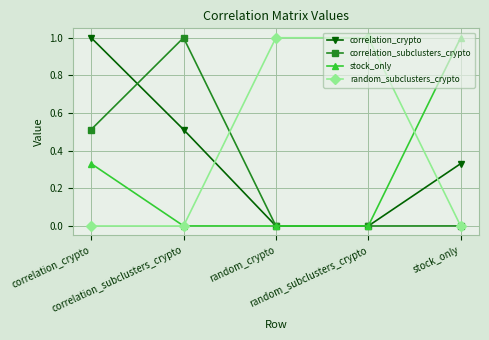

Rank the series at correlation_subclusters_crypto from highest to lowest value.

correlation_subclusters_crypto, correlation_crypto, stock_only, random_subclusters_crypto